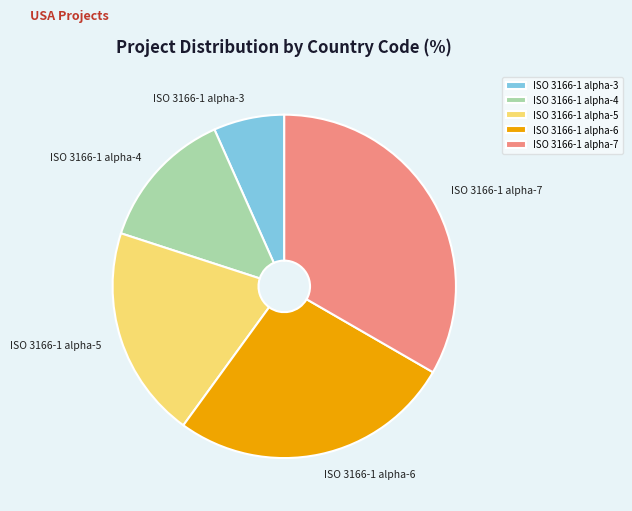

Is there any slice that represents more than half of the pie?

No